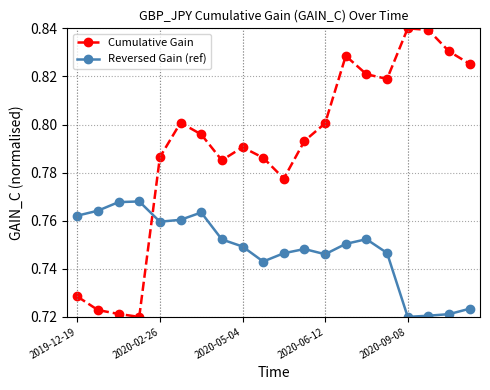

Which series has the largest range (max minus min)?

Cumulative Gain